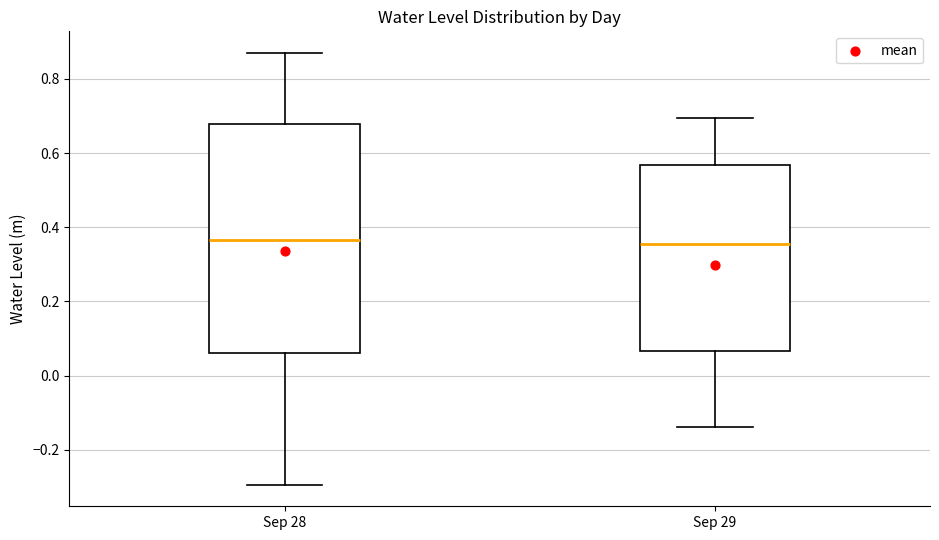

Reading left to right, read every box against the y-axis: the position of its median line, the range the box covers, and the ends of its whiskers. The values are not printed on the chart, so give them approximately, as read against the axis.

Sep 28: median 0.36, box 0.06 to 0.68, whiskers -0.30 to 0.86
Sep 29: median 0.36, box 0.06 to 0.56, whiskers -0.14 to 0.70